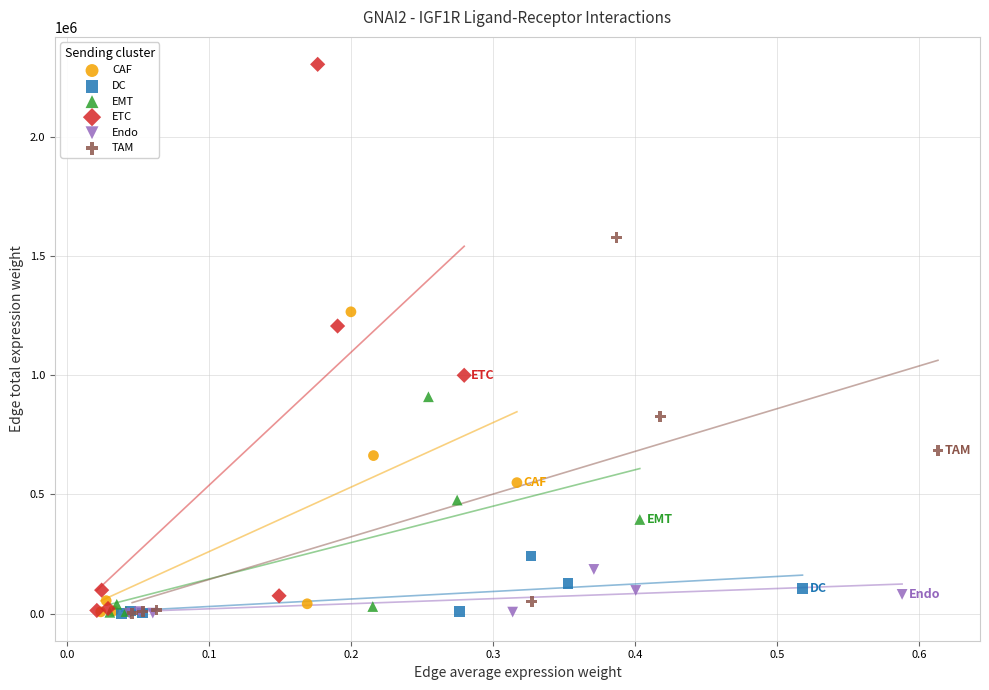

Which series has the widest spread of Y values?

ETC